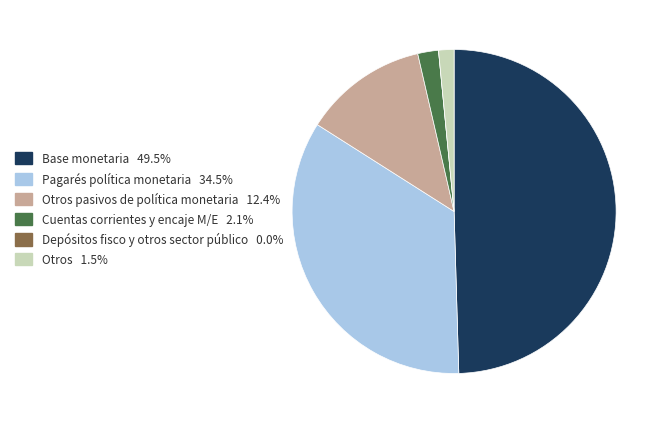

Is the sum of Cuentas corrientes y encaje M/E 2.1% and Otros 1.5% greater than half?

No